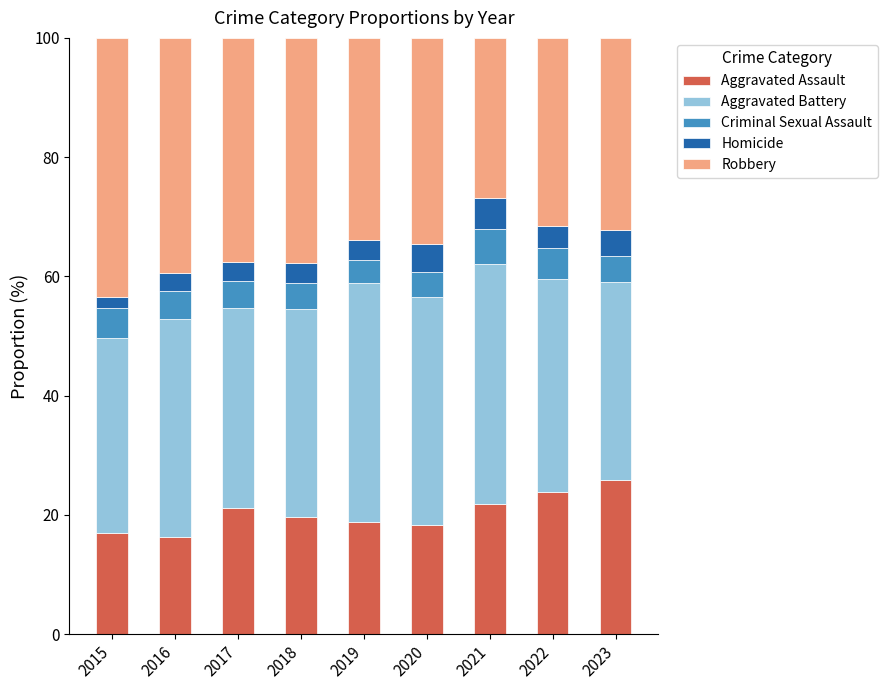

What is the minimum value for Aggravated Assault?

16.3